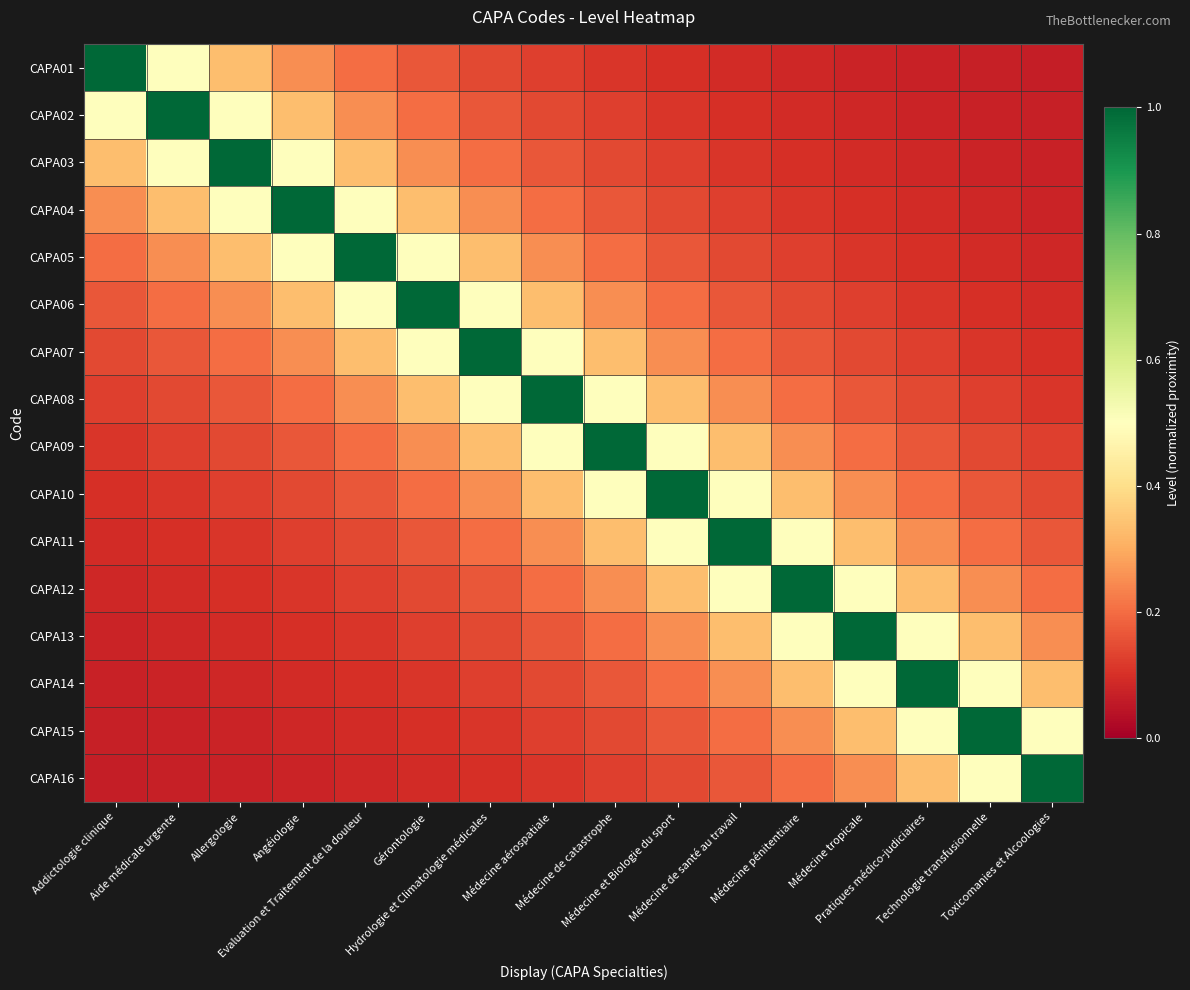

Reading left to right, what are all the values shown in this chart?

CAPA01: Addictologie clinique=1.0	Aide médicale urgente=0.5	Allergologie=0.3	Angéiologie=0.2	Evaluation et Traitement de la douleur=0.2	Gérontologie=0.2	Hydrologie et Climatologie médicales=0.1	Médecine aérospatiale=0.1	Médecine de catastrophe=0.1	Médecine et Biologie du sport=0.1	Médecine de santé au travail=0.1	Médecine pénitentiaire=0.1	Médecine tropicale=0.1	Pratiques médico-judiciaires=0.1	Technologie transfusionnelle=0.1	Toxicomanies et Alcoologies=0.1
CAPA02: Addictologie clinique=0.5	Aide médicale urgente=1.0	Allergologie=0.5	Angéiologie=0.3	Evaluation et Traitement de la douleur=0.2	Gérontologie=0.2	Hydrologie et Climatologie médicales=0.2	Médecine aérospatiale=0.1	Médecine de catastrophe=0.1	Médecine et Biologie du sport=0.1	Médecine de santé au travail=0.1	Médecine pénitentiaire=0.1	Médecine tropicale=0.1	Pratiques médico-judiciaires=0.1	Technologie transfusionnelle=0.1	Toxicomanies et Alcoologies=0.1
CAPA03: Addictologie clinique=0.3	Aide médicale urgente=0.5	Allergologie=1.0	Angéiologie=0.5	Evaluation et Traitement de la douleur=0.3	Gérontologie=0.2	Hydrologie et Climatologie médicales=0.2	Médecine aérospatiale=0.2	Médecine de catastrophe=0.1	Médecine et Biologie du sport=0.1	Médecine de santé au travail=0.1	Médecine pénitentiaire=0.1	Médecine tropicale=0.1	Pratiques médico-judiciaires=0.1	Technologie transfusionnelle=0.1	Toxicomanies et Alcoologies=0.1
CAPA04: Addictologie clinique=0.2	Aide médicale urgente=0.3	Allergologie=0.5	Angéiologie=1.0	Evaluation et Traitement de la douleur=0.5	Gérontologie=0.3	Hydrologie et Climatologie médicales=0.2	Médecine aérospatiale=0.2	Médecine de catastrophe=0.2	Médecine et Biologie du sport=0.1	Médecine de santé au travail=0.1	Médecine pénitentiaire=0.1	Médecine tropicale=0.1	Pratiques médico-judiciaires=0.1	Technologie transfusionnelle=0.1	Toxicomanies et Alcoologies=0.1
CAPA05: Addictologie clinique=0.2	Aide médicale urgente=0.2	Allergologie=0.3	Angéiologie=0.5	Evaluation et Traitement de la douleur=1.0	Gérontologie=0.5	Hydrologie et Climatologie médicales=0.3	Médecine aérospatiale=0.2	Médecine de catastrophe=0.2	Médecine et Biologie du sport=0.2	Médecine de santé au travail=0.1	Médecine pénitentiaire=0.1	Médecine tropicale=0.1	Pratiques médico-judiciaires=0.1	Technologie transfusionnelle=0.1	Toxicomanies et Alcoologies=0.1
CAPA06: Addictologie clinique=0.2	Aide médicale urgente=0.2	Allergologie=0.2	Angéiologie=0.3	Evaluation et Traitement de la douleur=0.5	Gérontologie=1.0	Hydrologie et Climatologie médicales=0.5	Médecine aérospatiale=0.3	Médecine de catastrophe=0.2	Médecine et Biologie du sport=0.2	Médecine de santé au travail=0.2	Médecine pénitentiaire=0.1	Médecine tropicale=0.1	Pratiques médico-judiciaires=0.1	Technologie transfusionnelle=0.1	Toxicomanies et Alcoologies=0.1
CAPA07: Addictologie clinique=0.1	Aide médicale urgente=0.2	Allergologie=0.2	Angéiologie=0.2	Evaluation et Traitement de la douleur=0.3	Gérontologie=0.5	Hydrologie et Climatologie médicales=1.0	Médecine aérospatiale=0.5	Médecine de catastrophe=0.3	Médecine et Biologie du sport=0.2	Médecine de santé au travail=0.2	Médecine pénitentiaire=0.2	Médecine tropicale=0.1	Pratiques médico-judiciaires=0.1	Technologie transfusionnelle=0.1	Toxicomanies et Alcoologies=0.1
CAPA08: Addictologie clinique=0.1	Aide médicale urgente=0.1	Allergologie=0.2	Angéiologie=0.2	Evaluation et Traitement de la douleur=0.2	Gérontologie=0.3	Hydrologie et Climatologie médicales=0.5	Médecine aérospatiale=1.0	Médecine de catastrophe=0.5	Médecine et Biologie du sport=0.3	Médecine de santé au travail=0.2	Médecine pénitentiaire=0.2	Médecine tropicale=0.2	Pratiques médico-judiciaires=0.1	Technologie transfusionnelle=0.1	Toxicomanies et Alcoologies=0.1
CAPA09: Addictologie clinique=0.1	Aide médicale urgente=0.1	Allergologie=0.1	Angéiologie=0.2	Evaluation et Traitement de la douleur=0.2	Gérontologie=0.2	Hydrologie et Climatologie médicales=0.3	Médecine aérospatiale=0.5	Médecine de catastrophe=1.0	Médecine et Biologie du sport=0.5	Médecine de santé au travail=0.3	Médecine pénitentiaire=0.2	Médecine tropicale=0.2	Pratiques médico-judiciaires=0.2	Technologie transfusionnelle=0.1	Toxicomanies et Alcoologies=0.1
CAPA10: Addictologie clinique=0.1	Aide médicale urgente=0.1	Allergologie=0.1	Angéiologie=0.1	Evaluation et Traitement de la douleur=0.2	Gérontologie=0.2	Hydrologie et Climatologie médicales=0.2	Médecine aérospatiale=0.3	Médecine de catastrophe=0.5	Médecine et Biologie du sport=1.0	Médecine de santé au travail=0.5	Médecine pénitentiaire=0.3	Médecine tropicale=0.2	Pratiques médico-judiciaires=0.2	Technologie transfusionnelle=0.2	Toxicomanies et Alcoologies=0.1
CAPA11: Addictologie clinique=0.1	Aide médicale urgente=0.1	Allergologie=0.1	Angéiologie=0.1	Evaluation et Traitement de la douleur=0.1	Gérontologie=0.2	Hydrologie et Climatologie médicales=0.2	Médecine aérospatiale=0.2	Médecine de catastrophe=0.3	Médecine et Biologie du sport=0.5	Médecine de santé au travail=1.0	Médecine pénitentiaire=0.5	Médecine tropicale=0.3	Pratiques médico-judiciaires=0.2	Technologie transfusionnelle=0.2	Toxicomanies et Alcoologies=0.2
CAPA12: Addictologie clinique=0.1	Aide médicale urgente=0.1	Allergologie=0.1	Angéiologie=0.1	Evaluation et Traitement de la douleur=0.1	Gérontologie=0.1	Hydrologie et Climatologie médicales=0.2	Médecine aérospatiale=0.2	Médecine de catastrophe=0.2	Médecine et Biologie du sport=0.3	Médecine de santé au travail=0.5	Médecine pénitentiaire=1.0	Médecine tropicale=0.5	Pratiques médico-judiciaires=0.3	Technologie transfusionnelle=0.2	Toxicomanies et Alcoologies=0.2
CAPA13: Addictologie clinique=0.1	Aide médicale urgente=0.1	Allergologie=0.1	Angéiologie=0.1	Evaluation et Traitement de la douleur=0.1	Gérontologie=0.1	Hydrologie et Climatologie médicales=0.1	Médecine aérospatiale=0.2	Médecine de catastrophe=0.2	Médecine et Biologie du sport=0.2	Médecine de santé au travail=0.3	Médecine pénitentiaire=0.5	Médecine tropicale=1.0	Pratiques médico-judiciaires=0.5	Technologie transfusionnelle=0.3	Toxicomanies et Alcoologies=0.2
CAPA14: Addictologie clinique=0.1	Aide médicale urgente=0.1	Allergologie=0.1	Angéiologie=0.1	Evaluation et Traitement de la douleur=0.1	Gérontologie=0.1	Hydrologie et Climatologie médicales=0.1	Médecine aérospatiale=0.1	Médecine de catastrophe=0.2	Médecine et Biologie du sport=0.2	Médecine de santé au travail=0.2	Médecine pénitentiaire=0.3	Médecine tropicale=0.5	Pratiques médico-judiciaires=1.0	Technologie transfusionnelle=0.5	Toxicomanies et Alcoologies=0.3
CAPA15: Addictologie clinique=0.1	Aide médicale urgente=0.1	Allergologie=0.1	Angéiologie=0.1	Evaluation et Traitement de la douleur=0.1	Gérontologie=0.1	Hydrologie et Climatologie médicales=0.1	Médecine aérospatiale=0.1	Médecine de catastrophe=0.1	Médecine et Biologie du sport=0.2	Médecine de santé au travail=0.2	Médecine pénitentiaire=0.2	Médecine tropicale=0.3	Pratiques médico-judiciaires=0.5	Technologie transfusionnelle=1.0	Toxicomanies et Alcoologies=0.5
CAPA16: Addictologie clinique=0.1	Aide médicale urgente=0.1	Allergologie=0.1	Angéiologie=0.1	Evaluation et Traitement de la douleur=0.1	Gérontologie=0.1	Hydrologie et Climatologie médicales=0.1	Médecine aérospatiale=0.1	Médecine de catastrophe=0.1	Médecine et Biologie du sport=0.1	Médecine de santé au travail=0.2	Médecine pénitentiaire=0.2	Médecine tropicale=0.2	Pratiques médico-judiciaires=0.3	Technologie transfusionnelle=0.5	Toxicomanies et Alcoologies=1.0